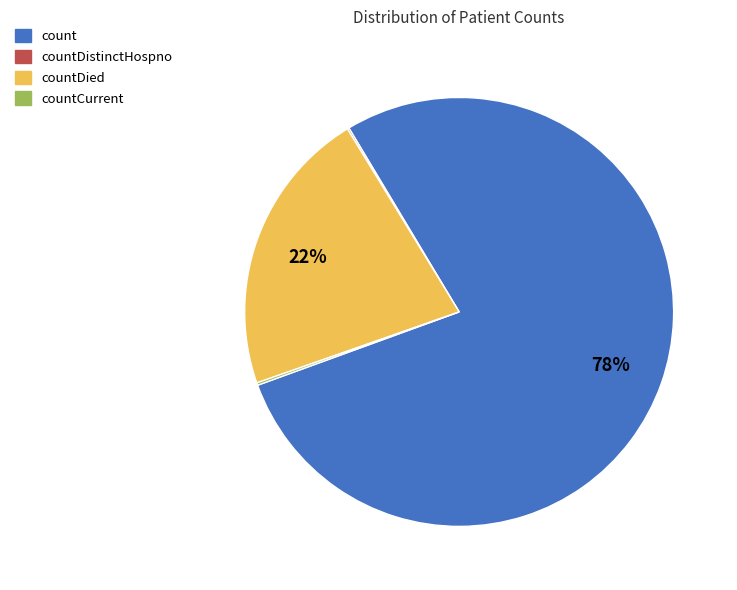

What is the majority slice?

count